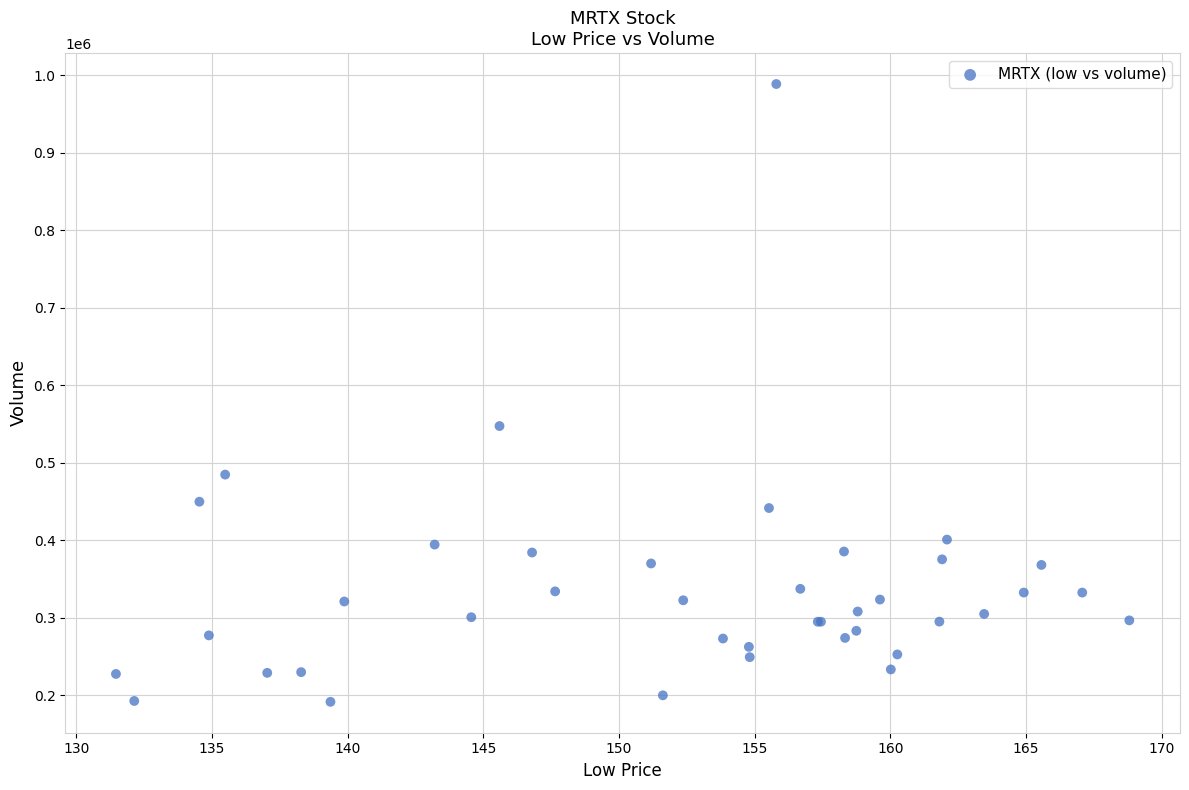

What Y value in the scatter plot is closest to 589936?

547208